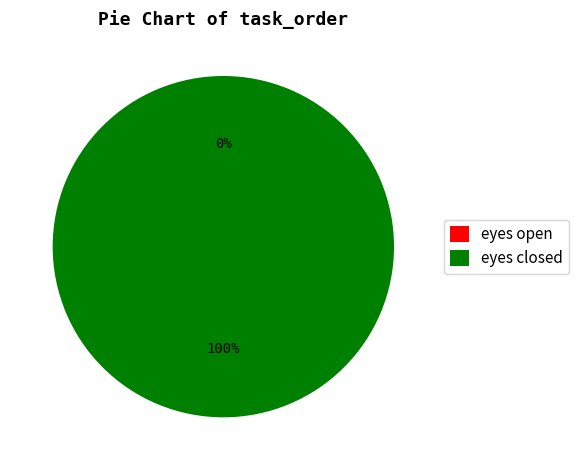

Is there a majority slice in this chart?

Yes